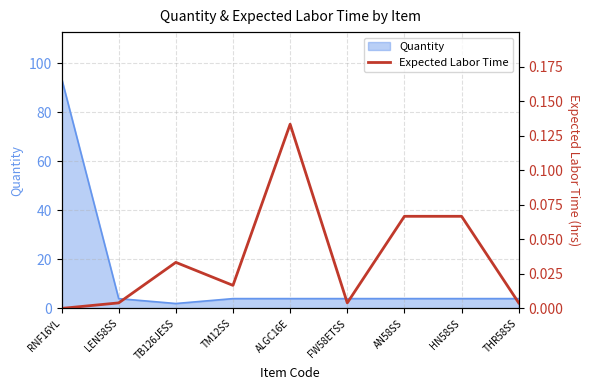

Is it true that the value at AN58SS is 0.1?

False